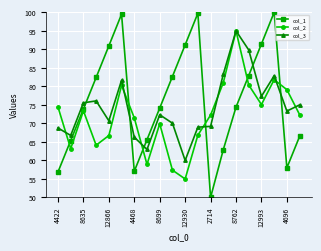

At how many categories does at least one series exceed 88?

8